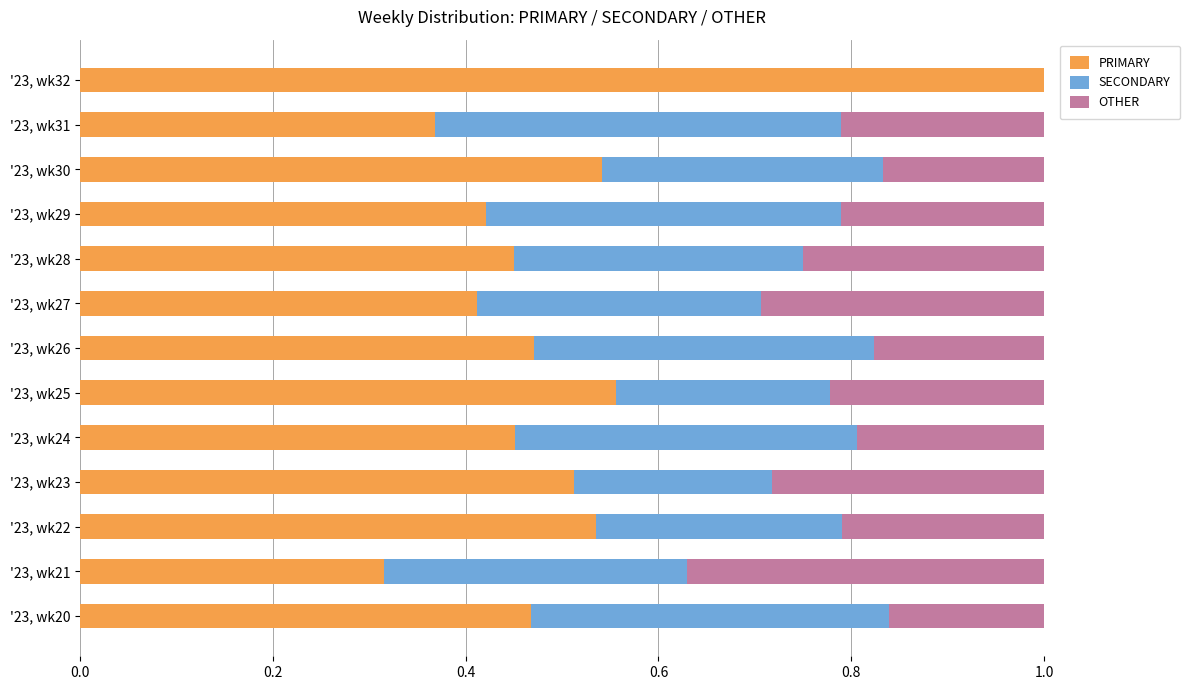

How many categories are shown in the chart?

13